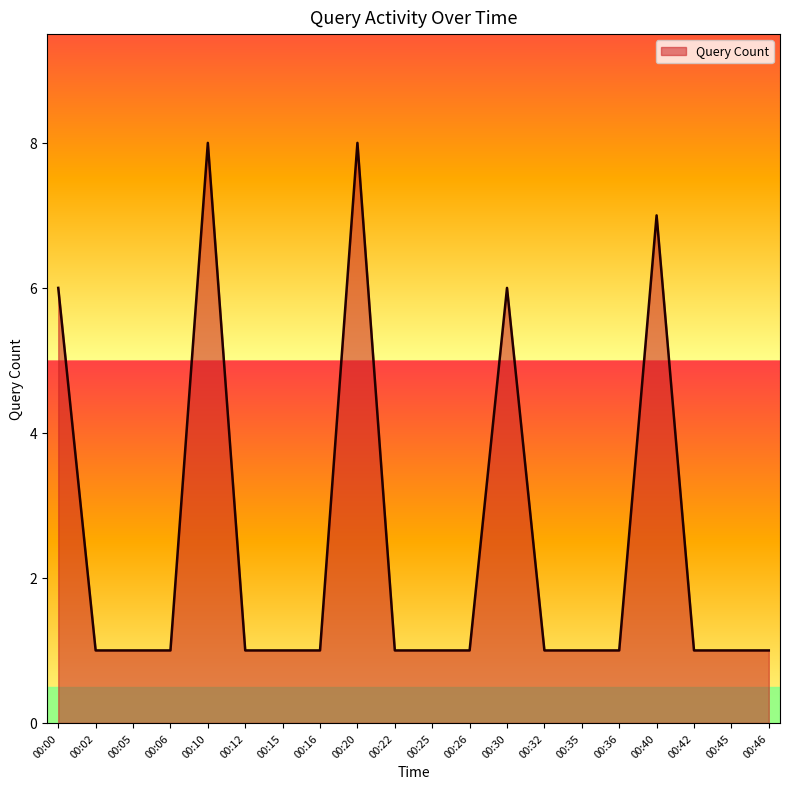

What is the change in value from 00:20 to 00:32?

-7